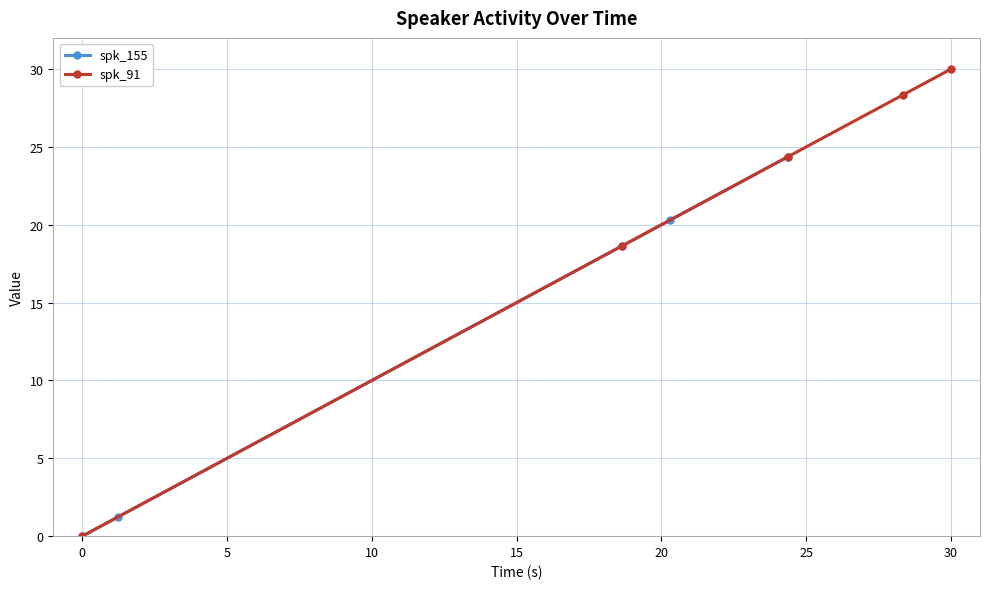

True or false: spk_155 and spk_91 intersect in this chart.

False